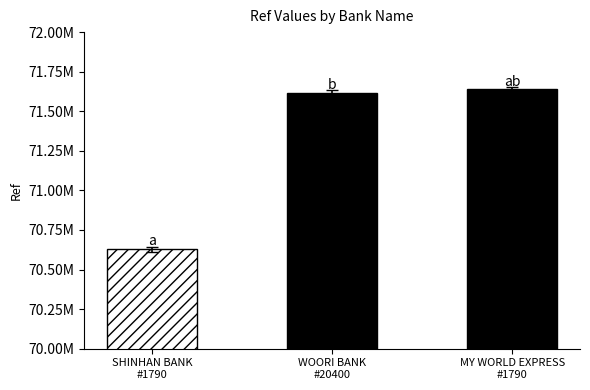

Is it true that the value at WOORI BANK
#20400 is 120881797?

False